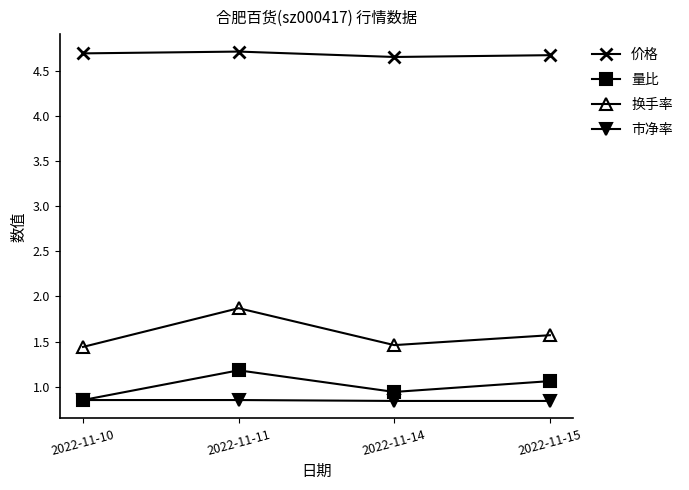

What is the difference between the maximum and minimum values in the 换手率 series?

0.4